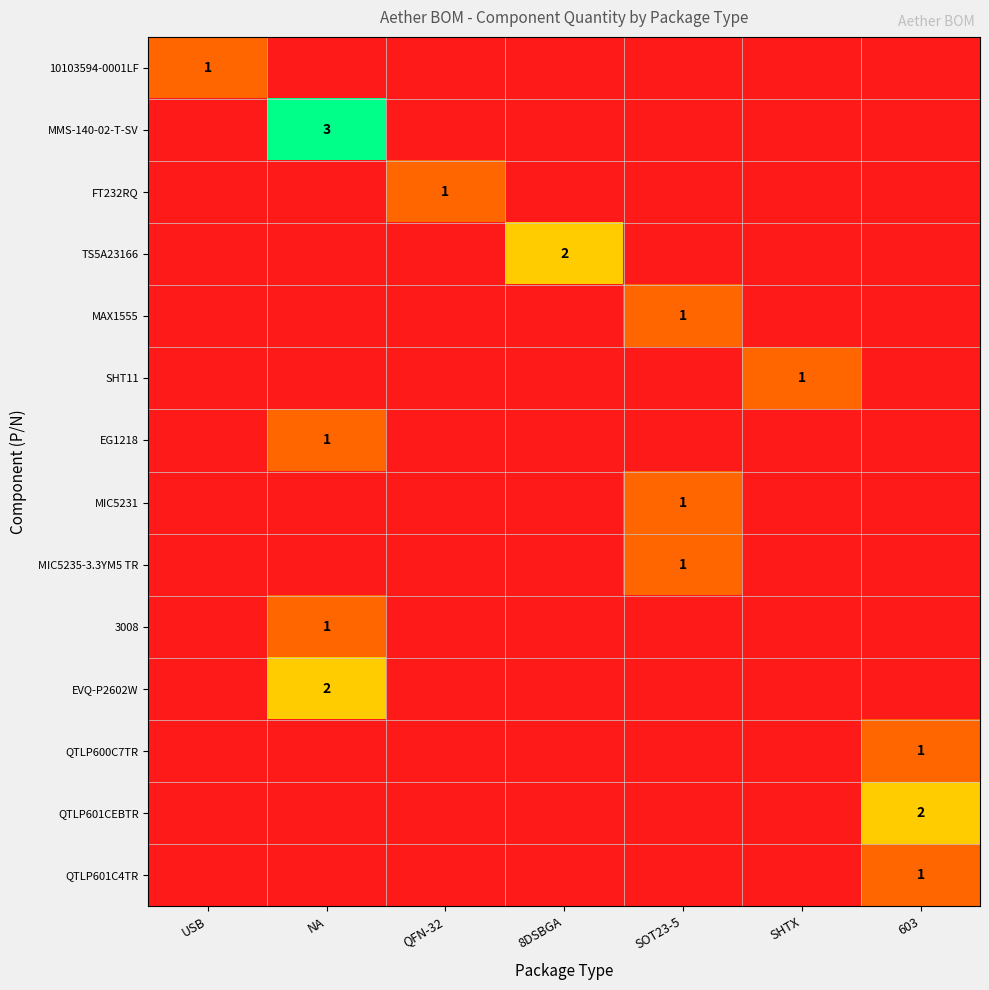

The EG1218 series shows 1 at NA. True or false?

True